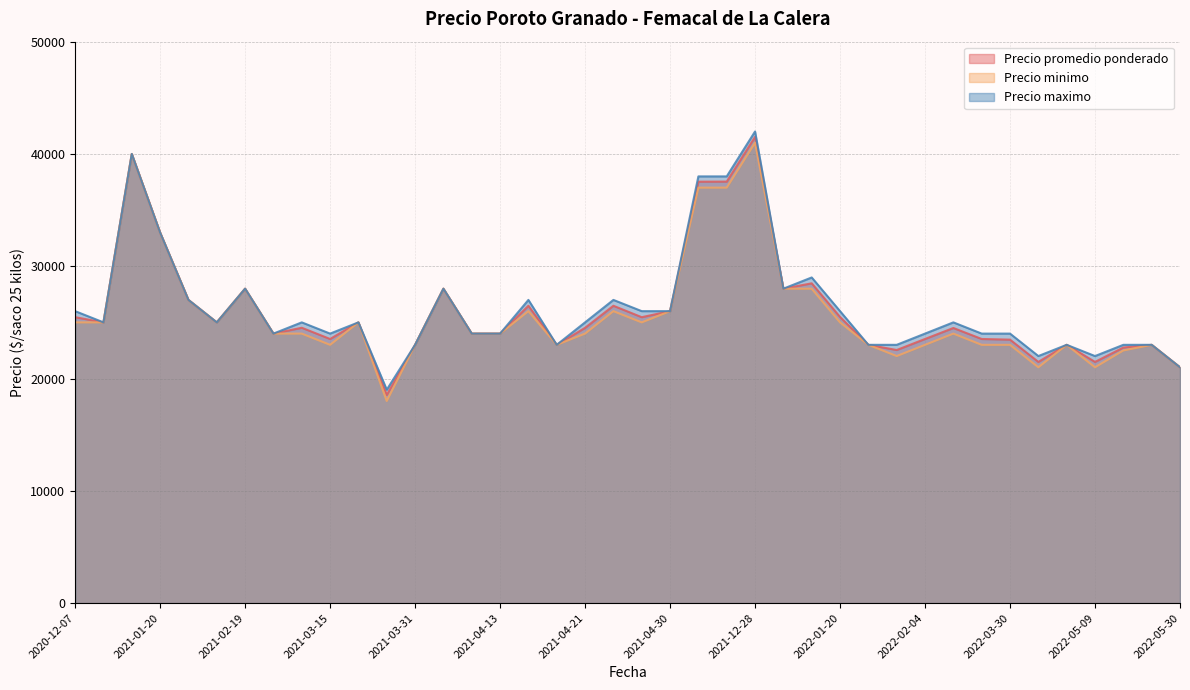

List the series in order of their overall mean, lowest first.

Precio minimo, Precio promedio ponderado, Precio maximo